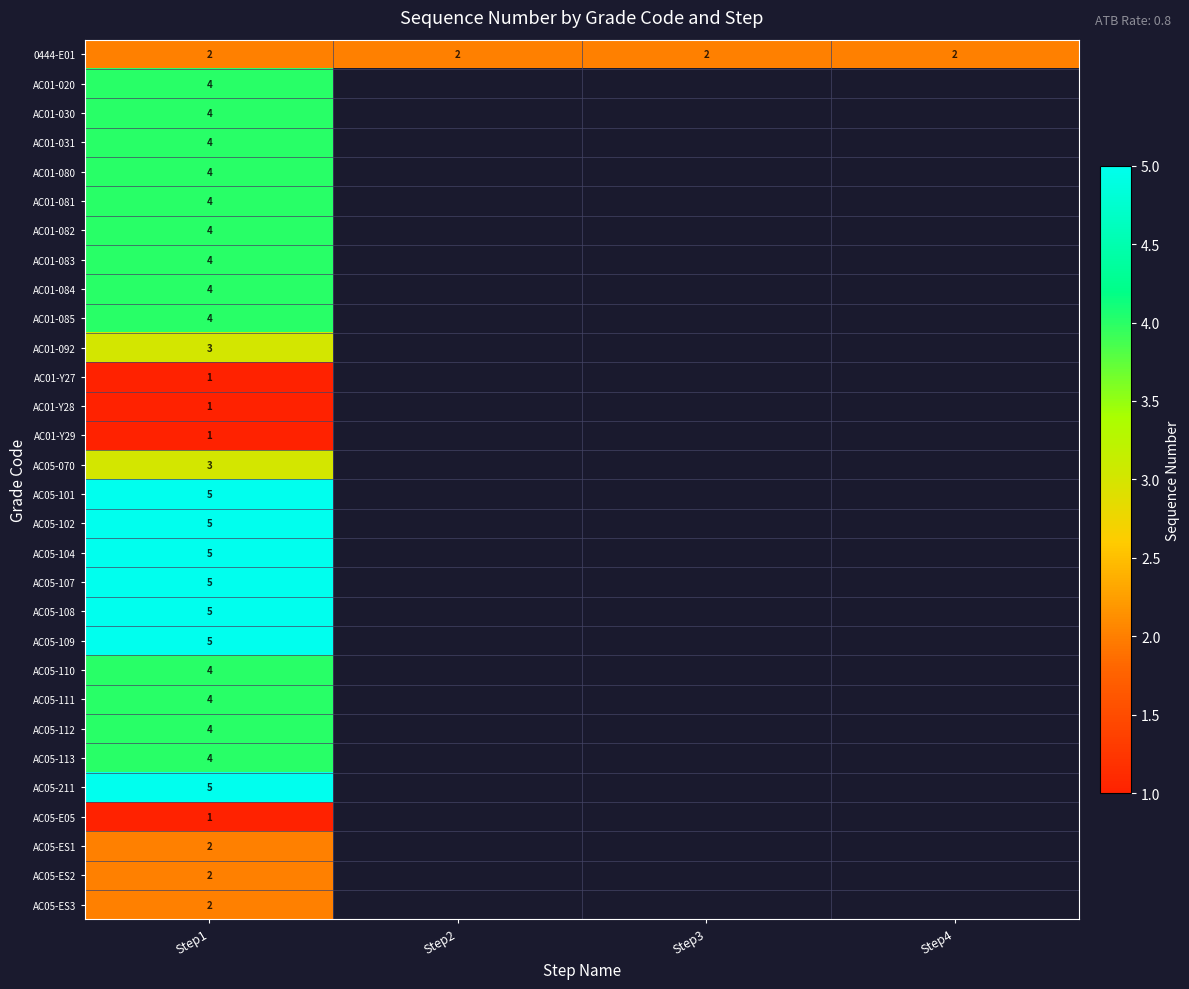

The AC01-081 series shows 3 at Step1. True or false?

False